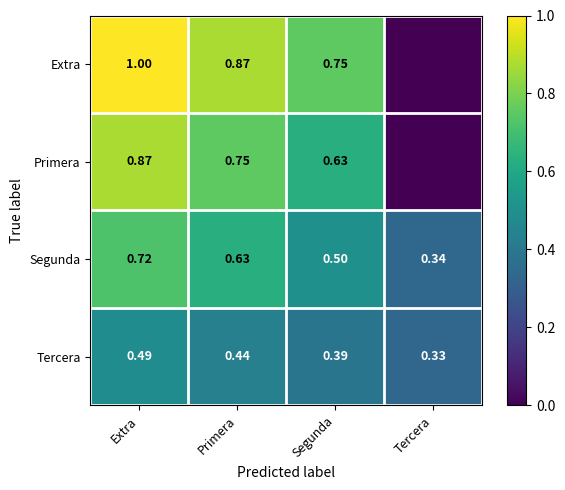

How many distinct data groups are displayed?

4